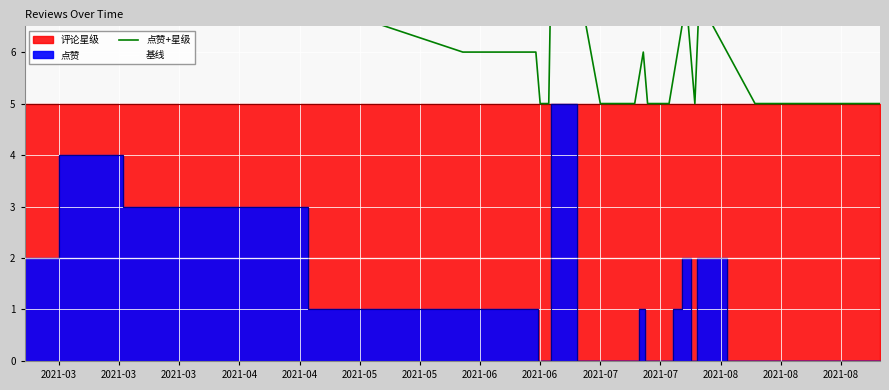

How many data points does each series have?

24